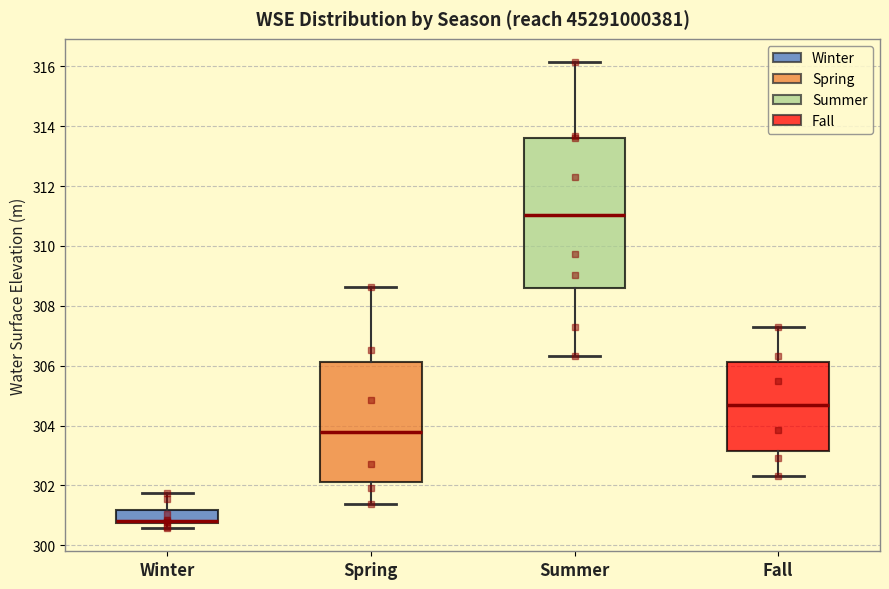

Comparing the boxes themselves (not the whiskers), which one is the tallest?

Summer